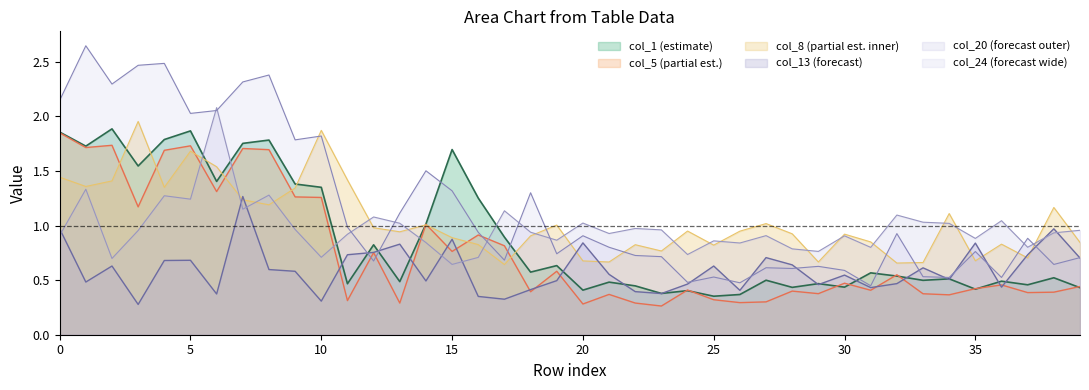

Which series has the widest spread of values?

col_24 (forecast wide)